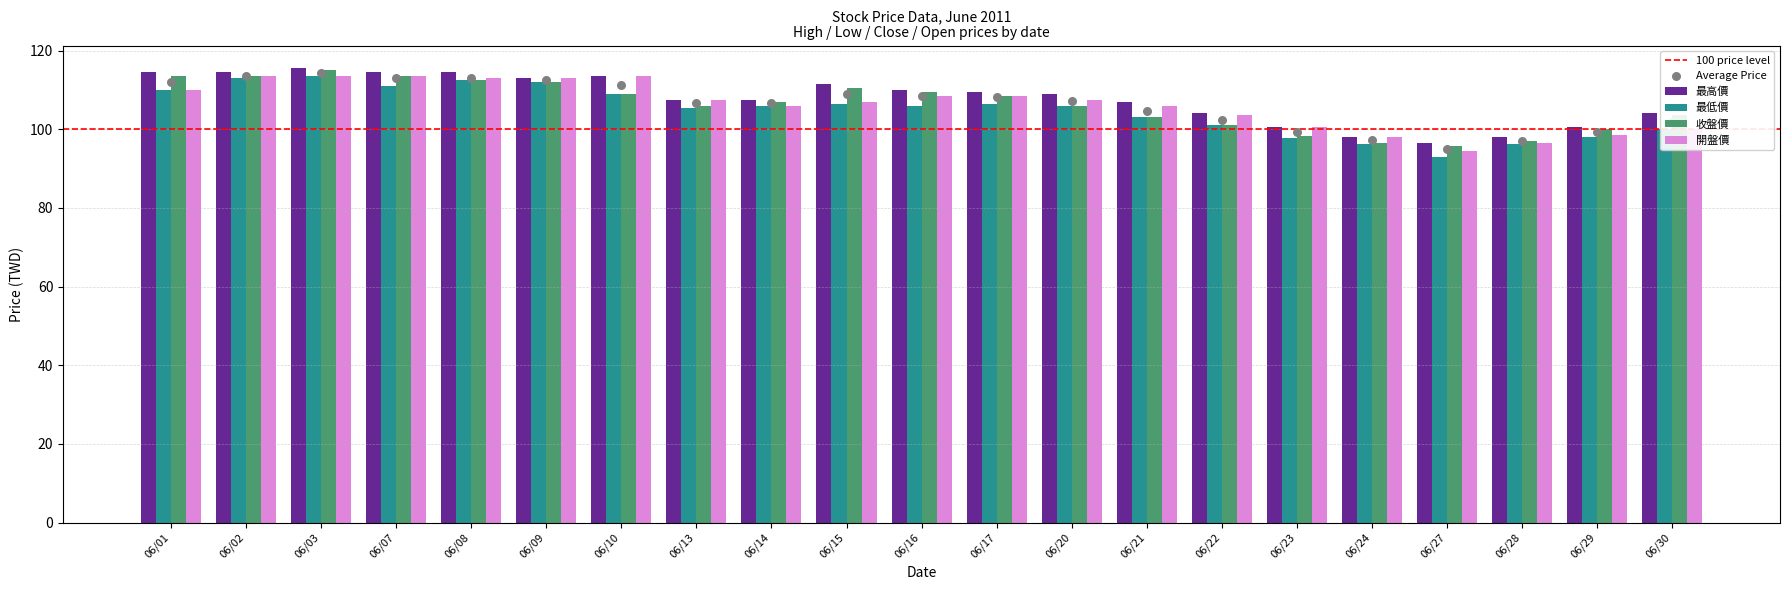

Which series has the largest total across all categories?

最高價